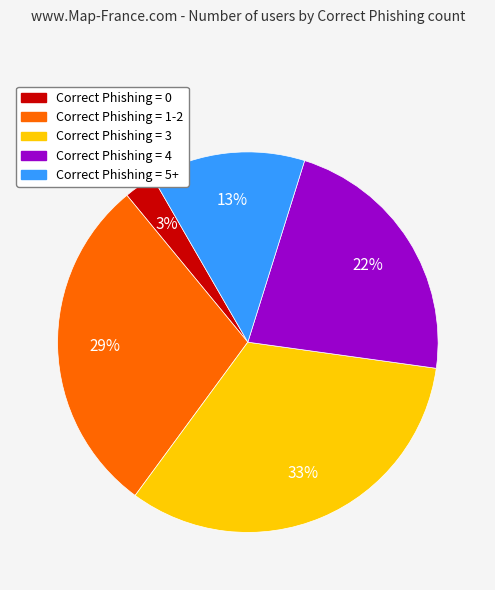

To the nearest percent, what is the average slice percentage?

20%